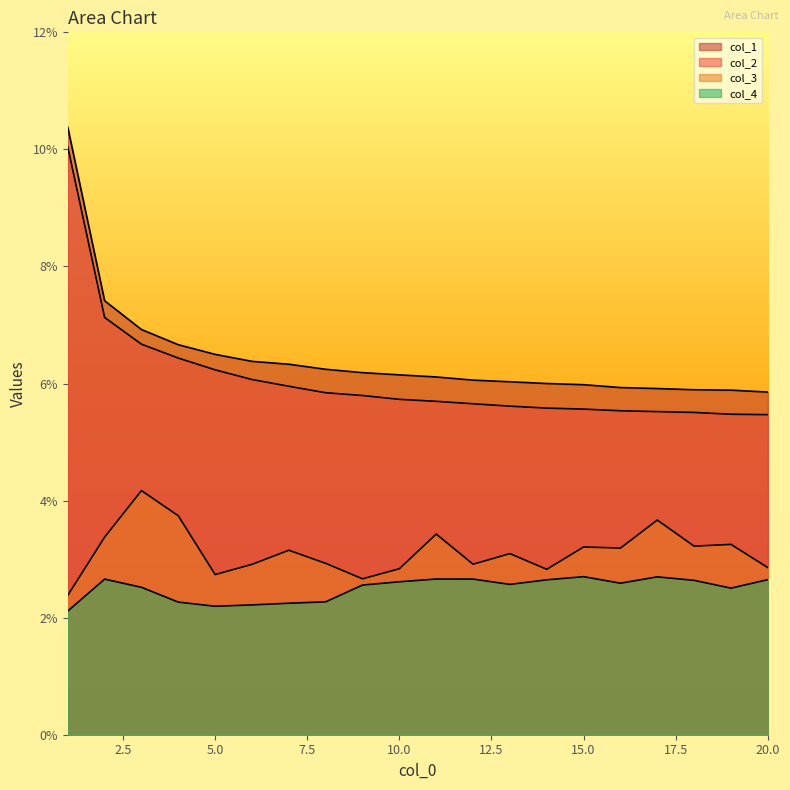

True or false: col_3 and col_1 cross at least once.

False